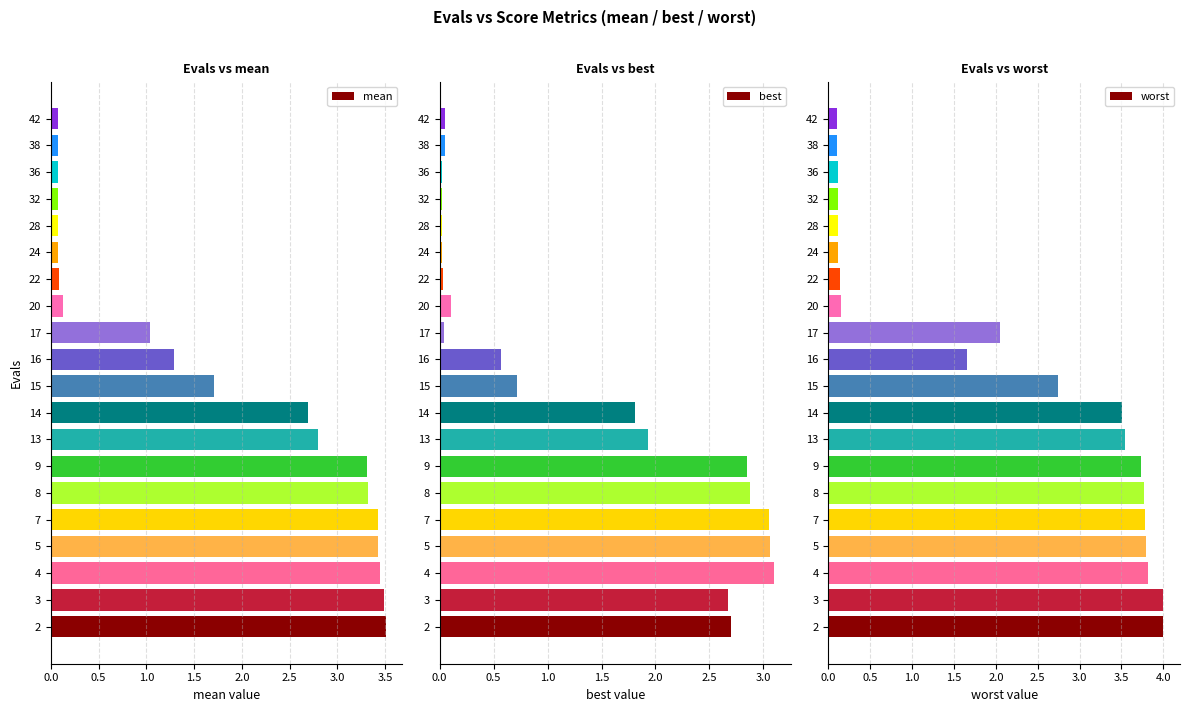

True or false: mean has a value of 3.3 at 8.

True